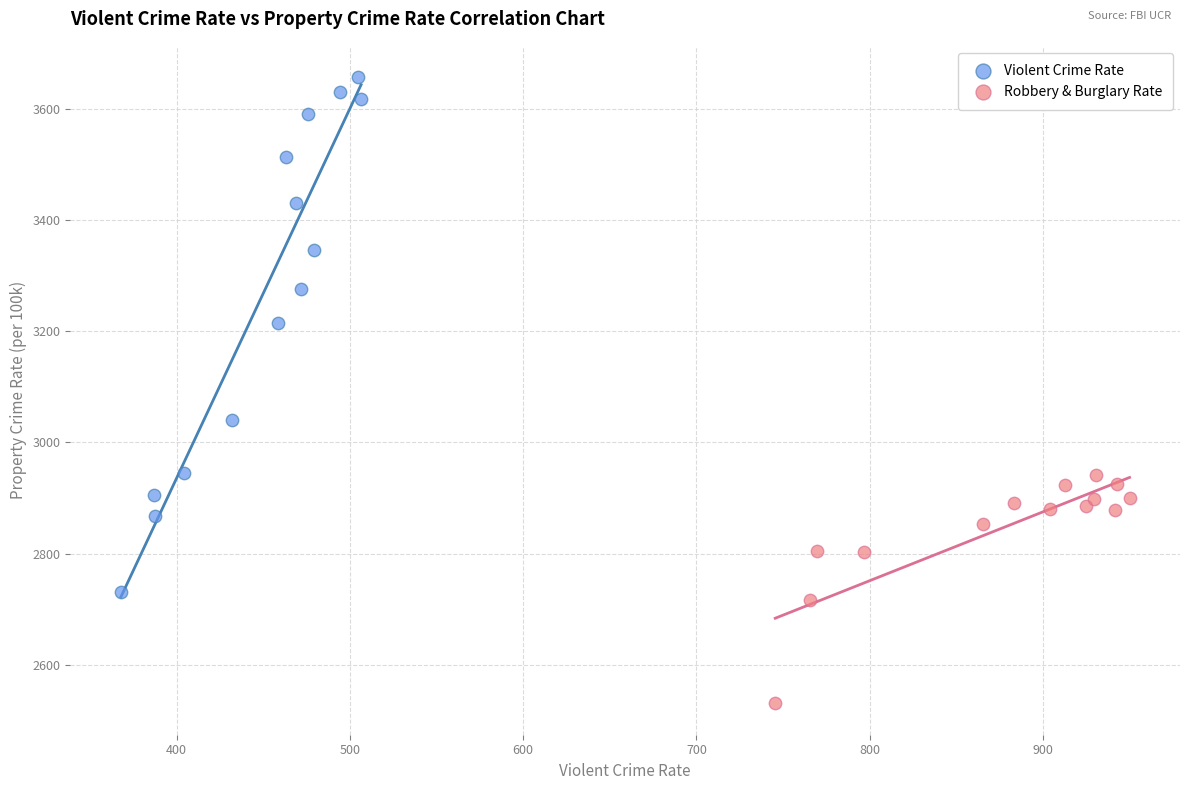

What are all the series names shown in the legend?

Violent Crime Rate, Robbery & Burglary Rate